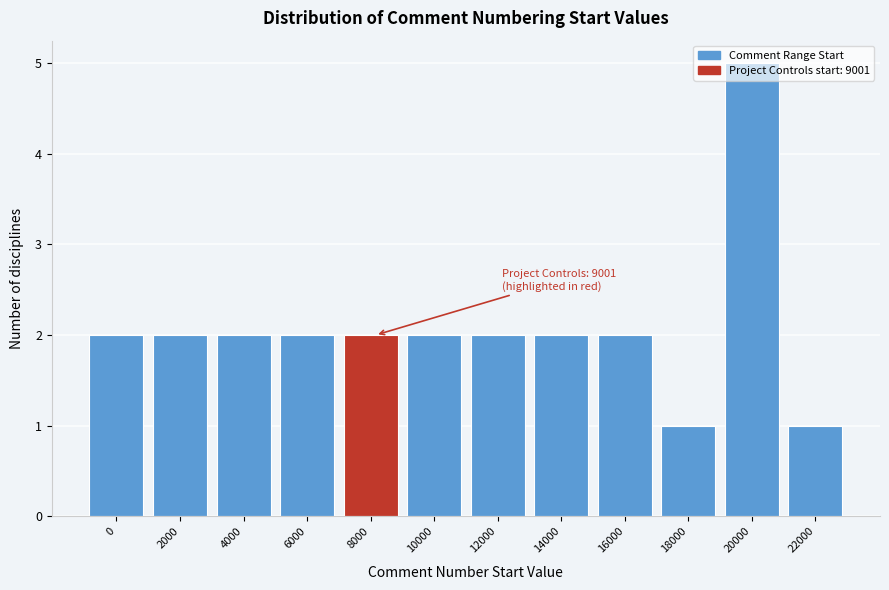

What is the value of the 12th bar from the left?

1